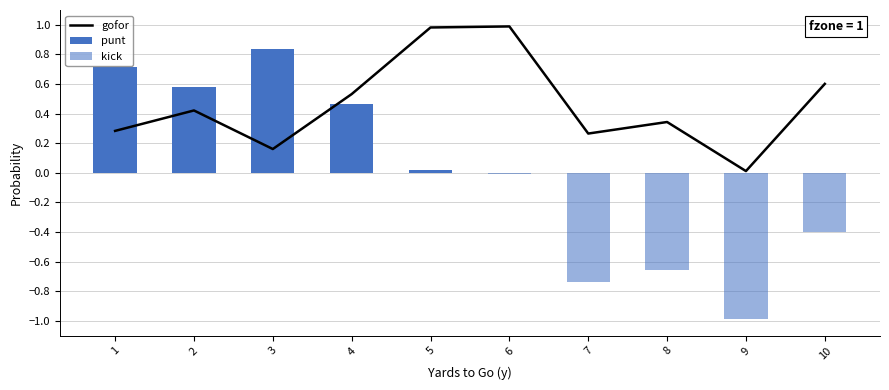

List the series in order of their overall mean, lowest first.

kick, punt, gofor